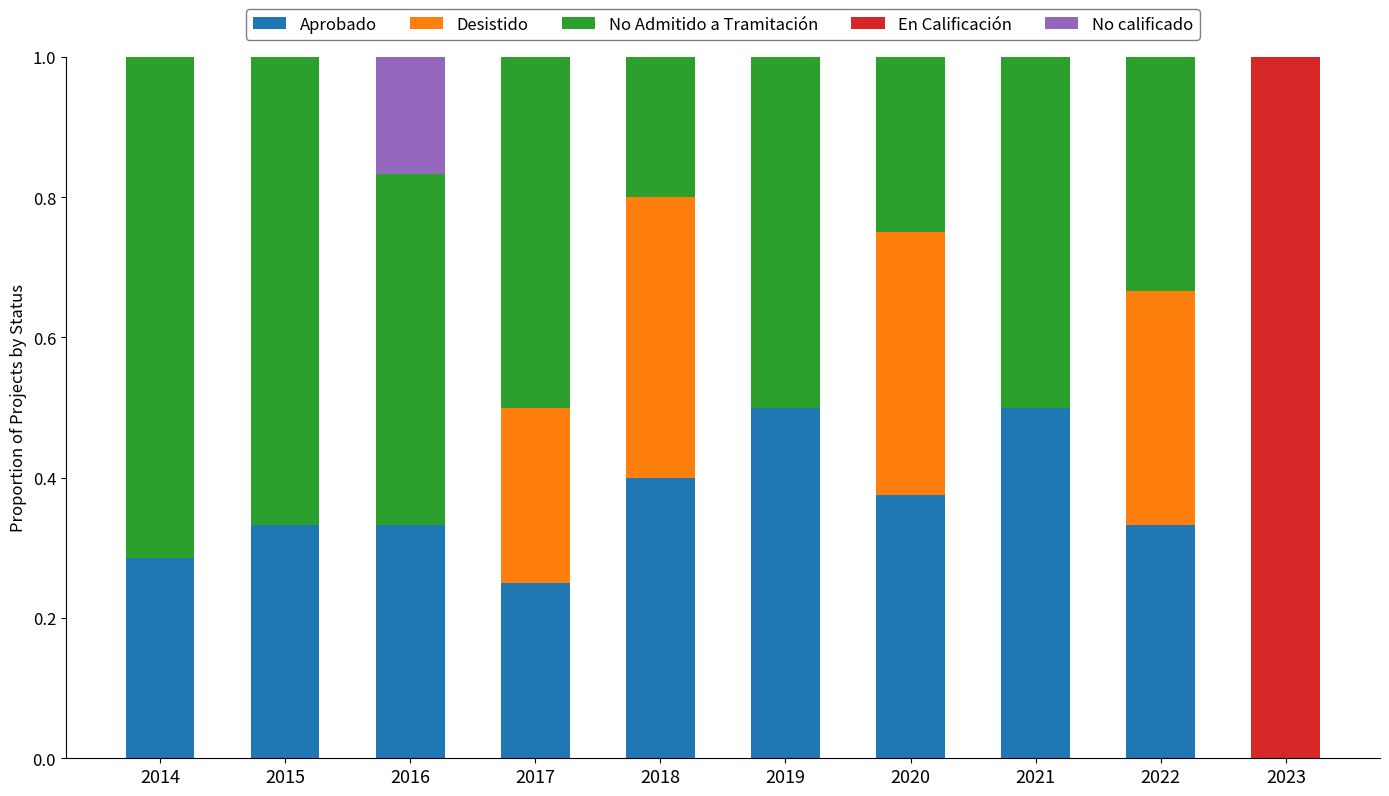

What is the total value across all series at 2020?

1.0